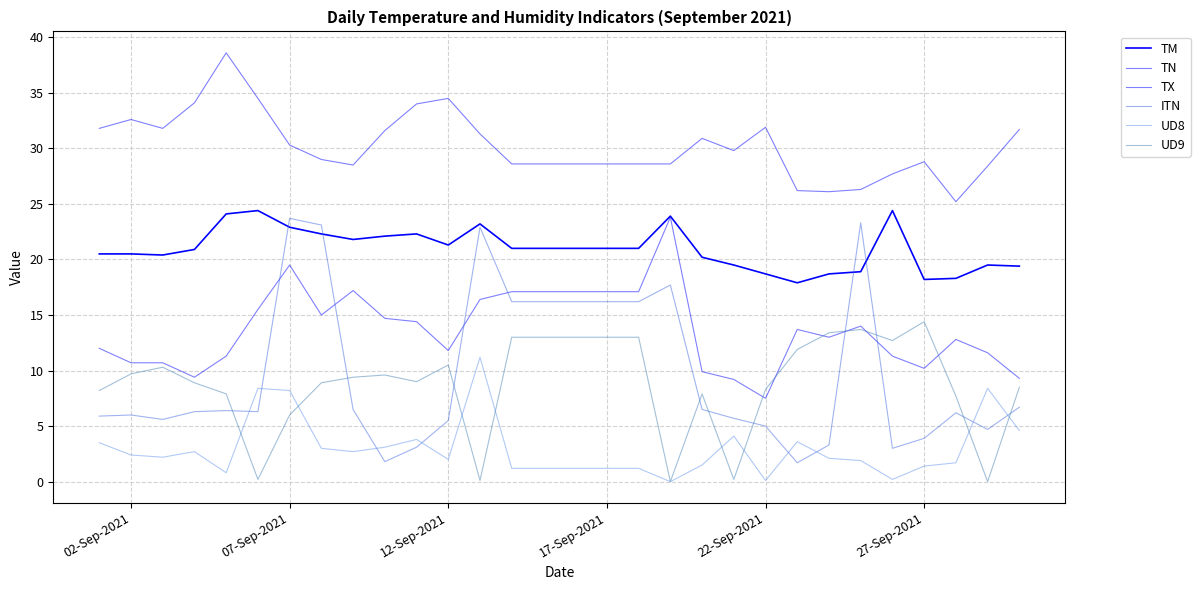

True or false: TM and TX cross at least once.

False